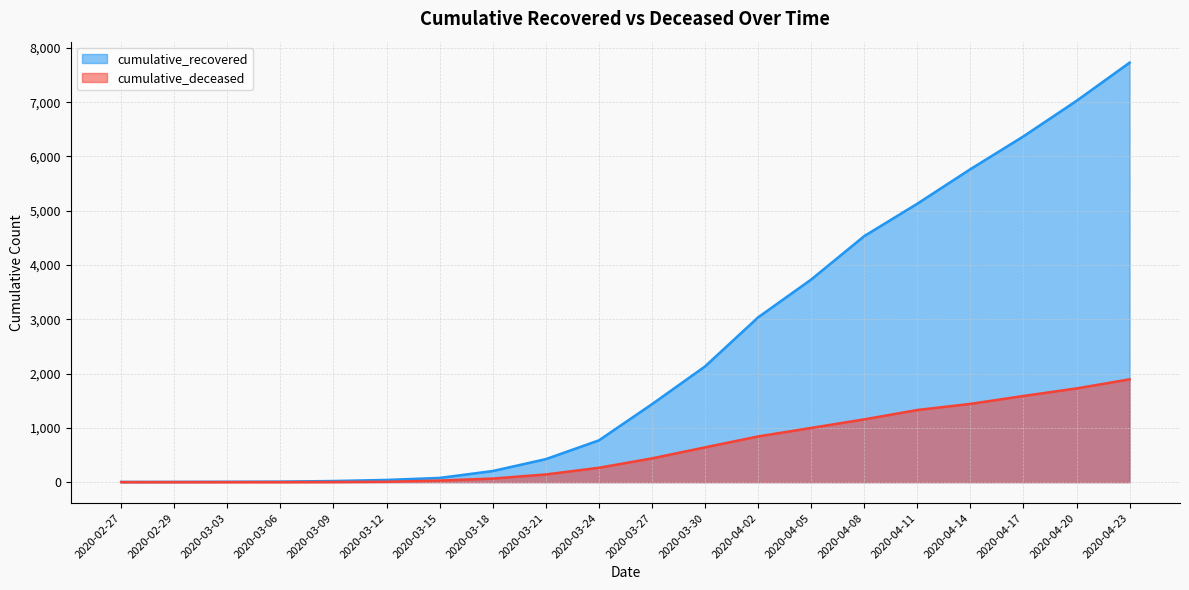

How many values in the cumulative_recovered series exceed 1435?

9